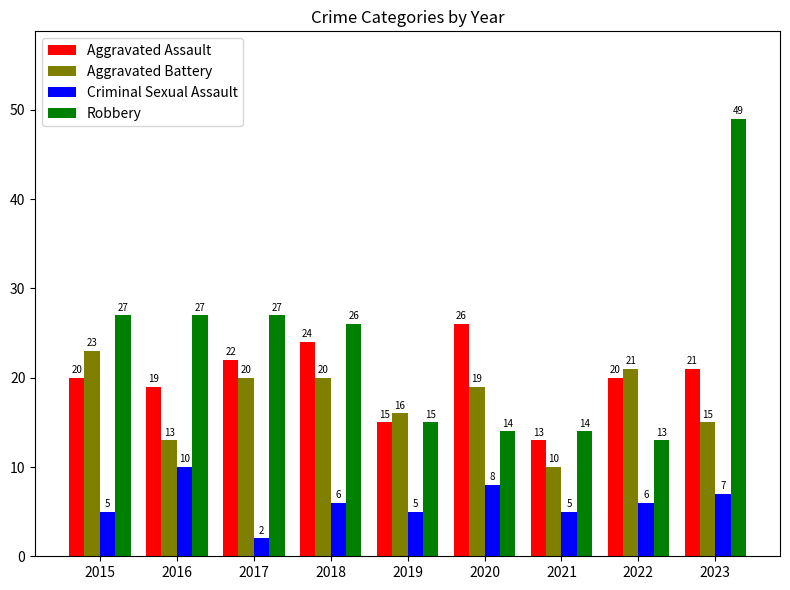

How many data points in Aggravated Battery are less than 19?

4